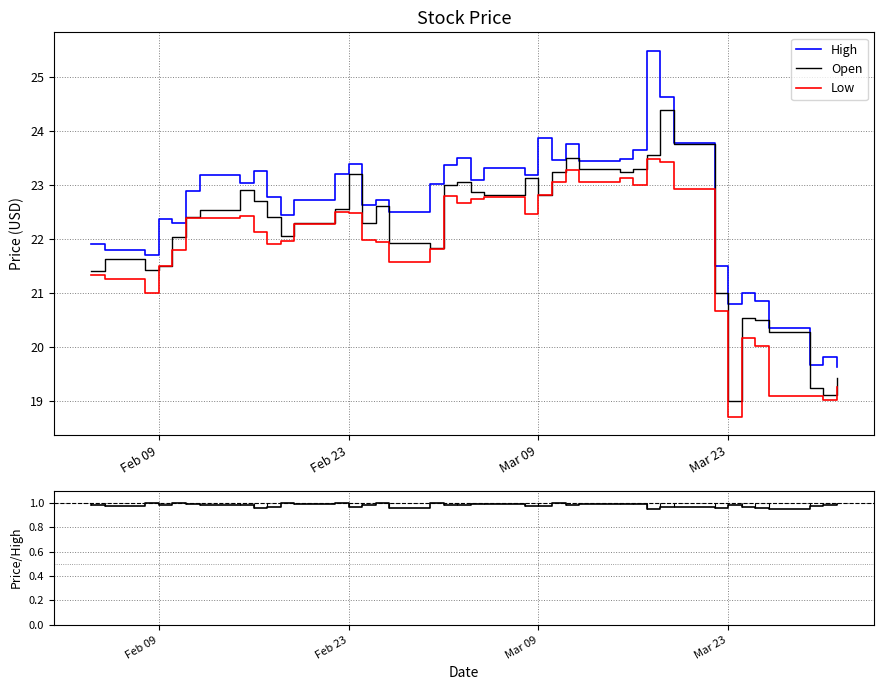

What is the maximum value for Low?

23.5